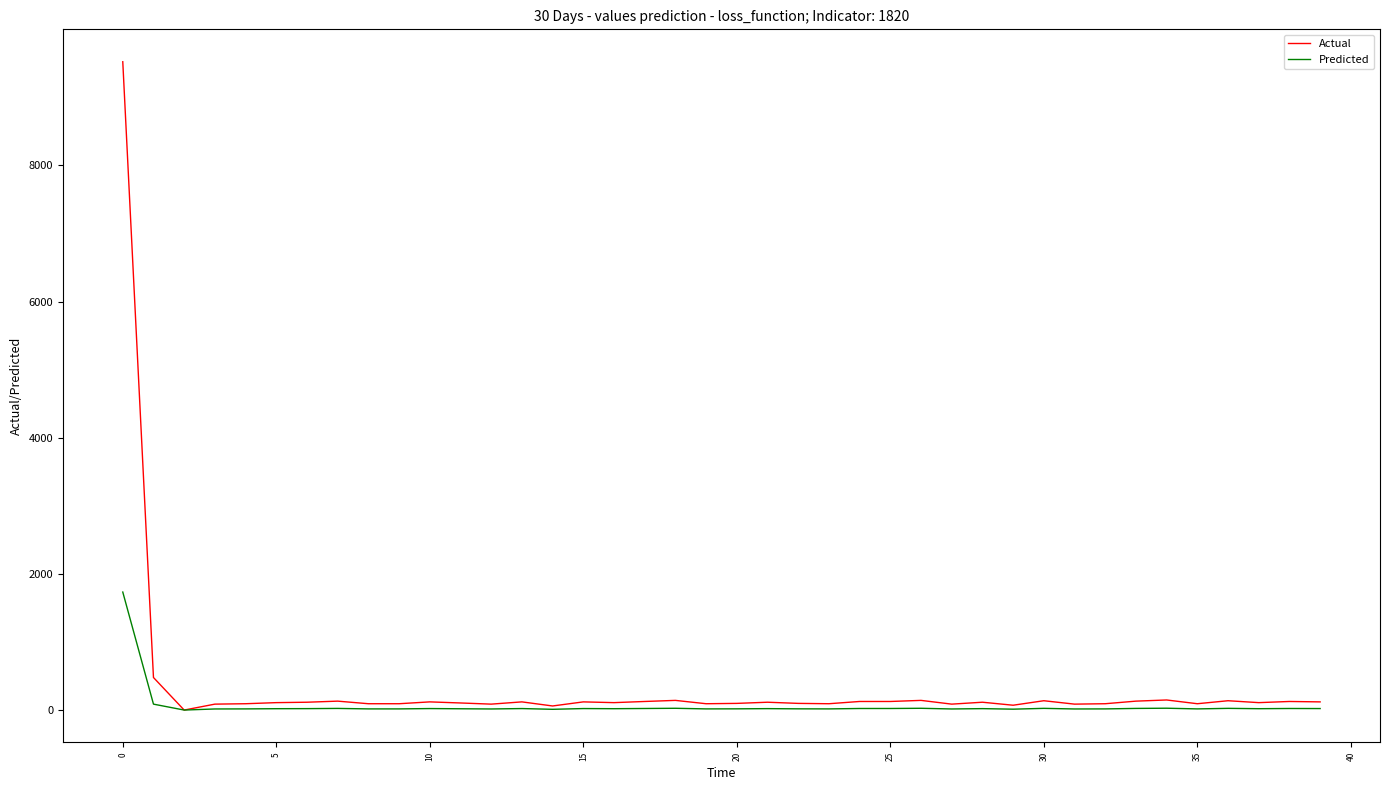

Which series has the widest spread of values?

Actual